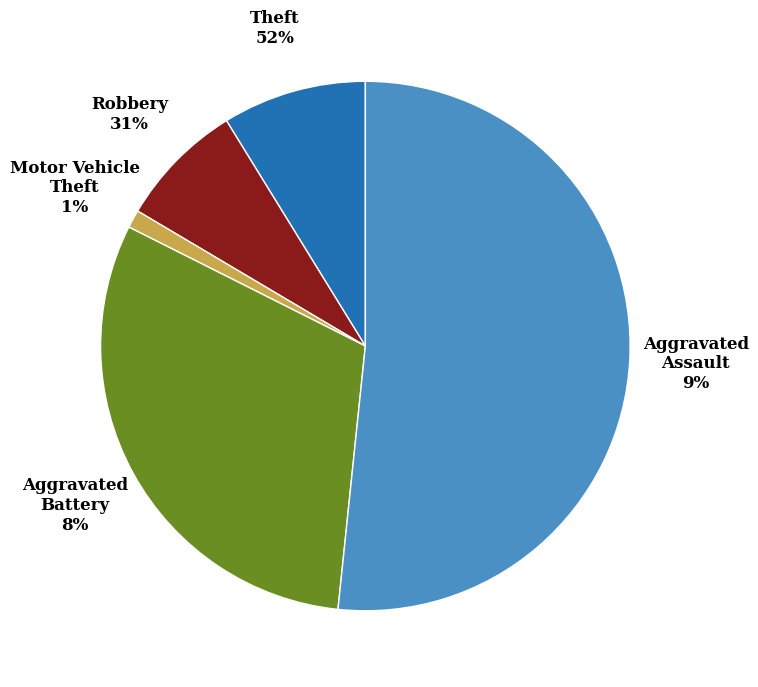

Does any single category account for the majority?

Yes